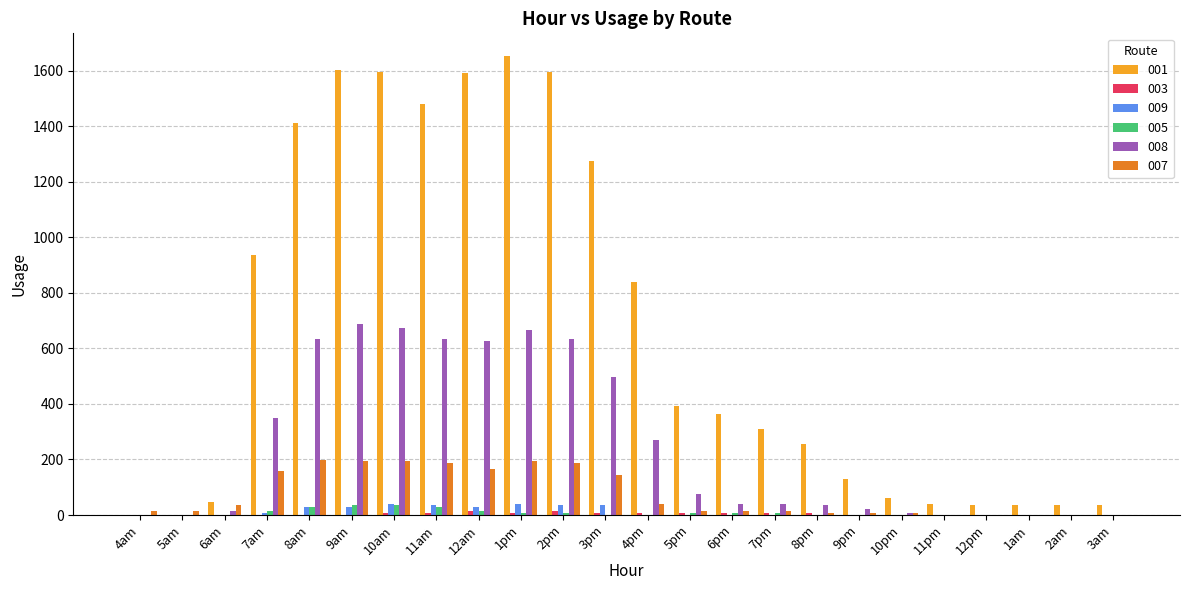

What is the maximum value shown in the chart?

1651.3